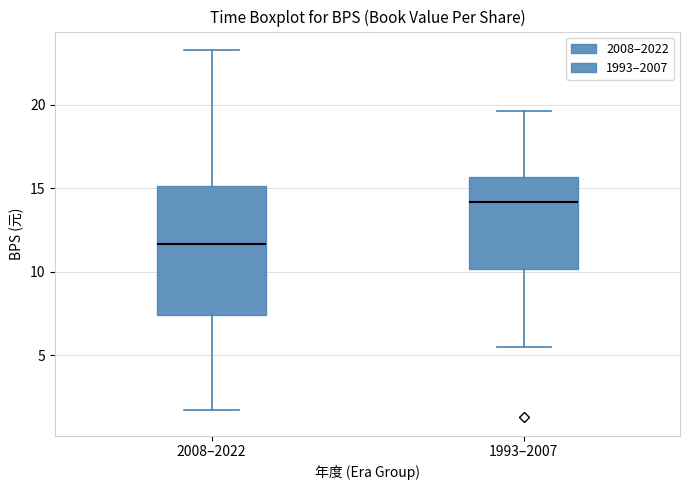

Reading left to right, transcribe this box plot: for each box, give where its median line is, the range the box spans, and where its two whiskers end, as read against the y-axis. The values are not printed on the chart, so give them approximately, as read against the axis.

2008–2022: median 11.5, box 7.5 to 15.0, whiskers 1.5 to 23.5
1993–2007: median 14.0, box 10.0 to 15.5, whiskers 5.5 to 19.5